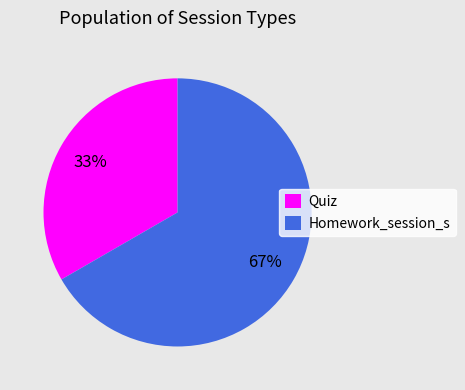

Which slice is the smallest?

Quiz